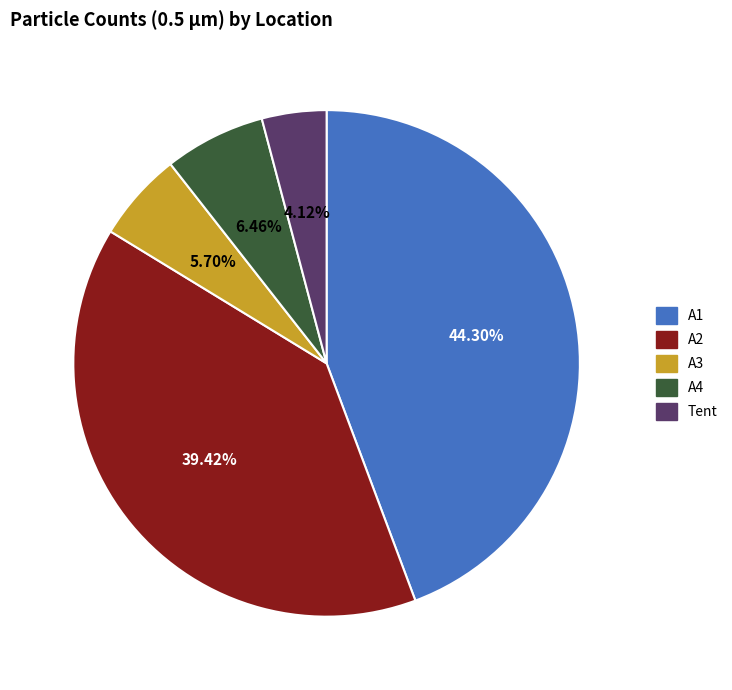

Which slice is the largest?

A1